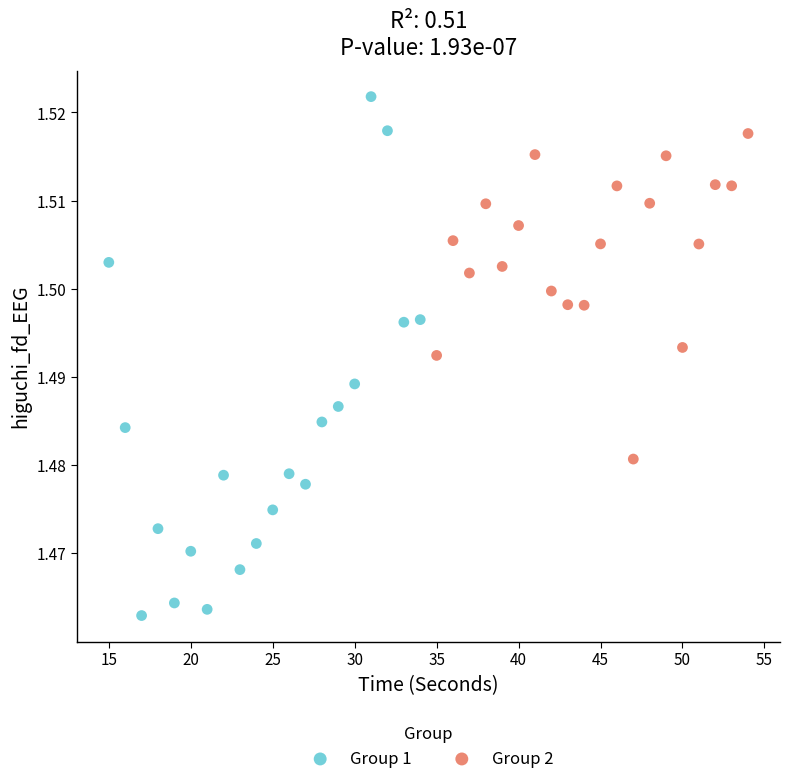

Which series contains the lowest Y value?

Group 1